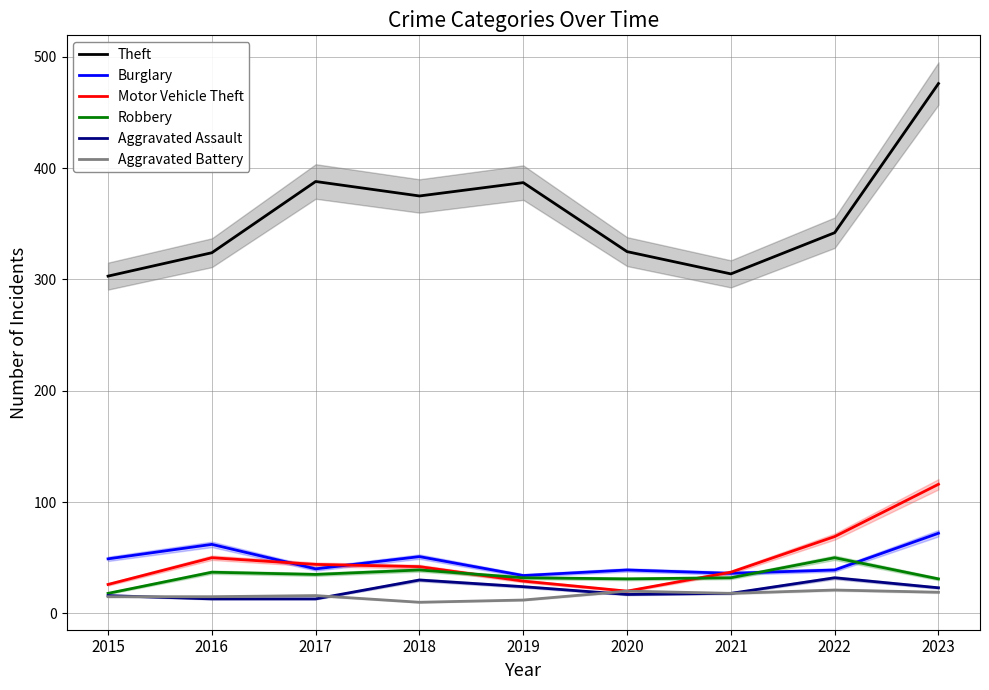

What is the total value across all series at 2016?

501